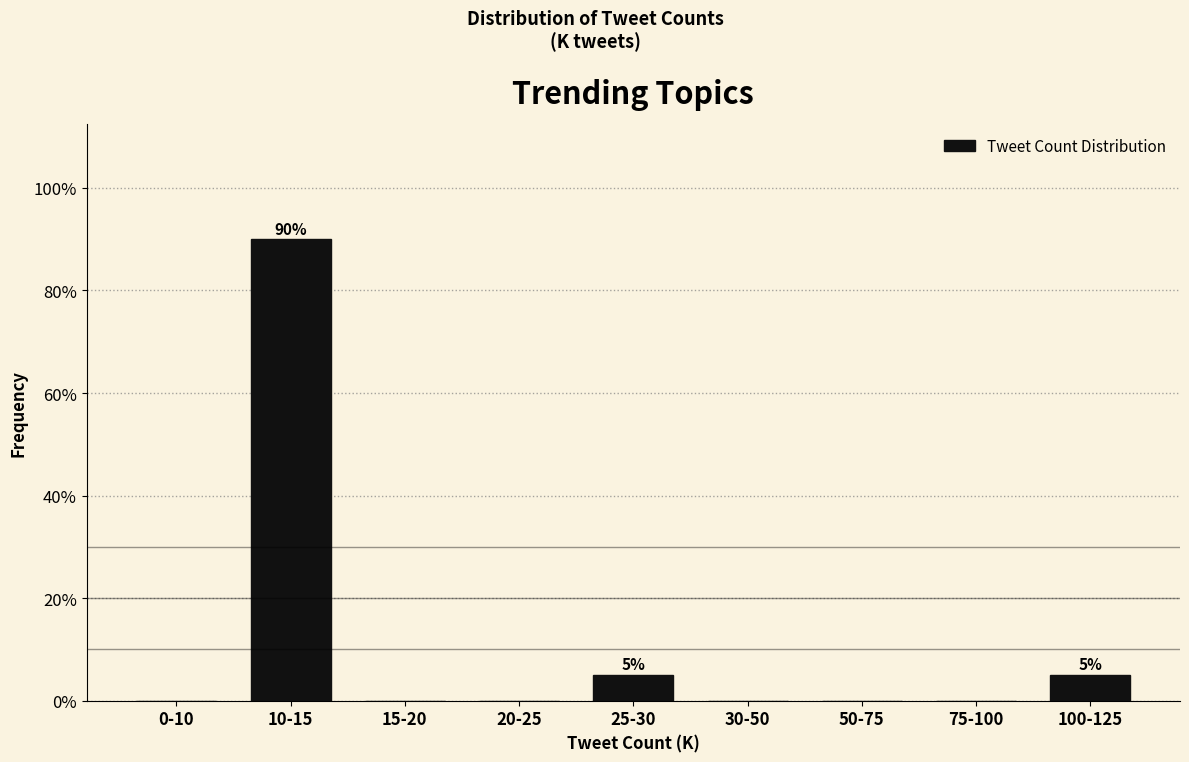

Reading left to right, what are all the values shown in this chart?

0-10=0	10-15=90	15-20=0	20-25=0	25-30=5	30-50=0	50-75=0	75-100=0	100-125=5